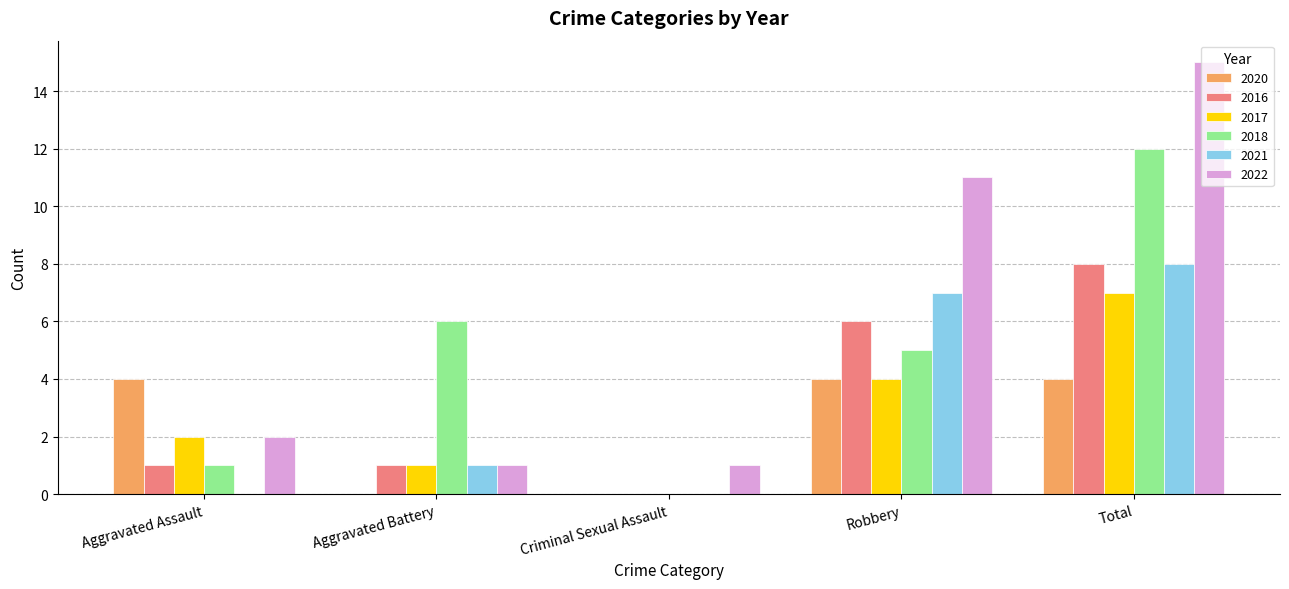

The value of 2021 at Robbery is 7. True or false?

True